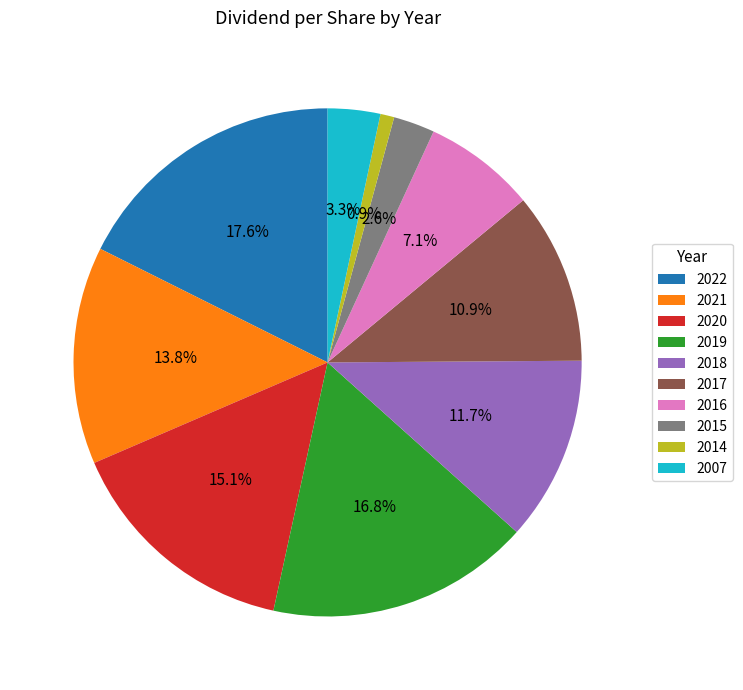

Does any single category account for the majority?

No